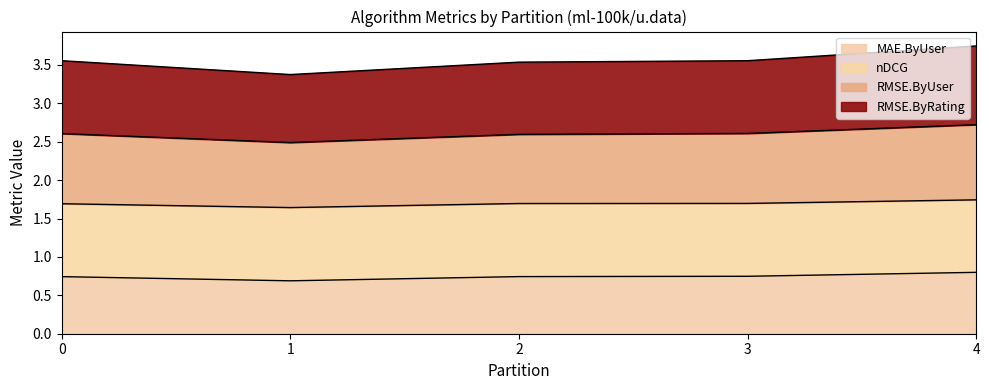

Is it true that MAE.ByUser equals 0.5 at 3?

False